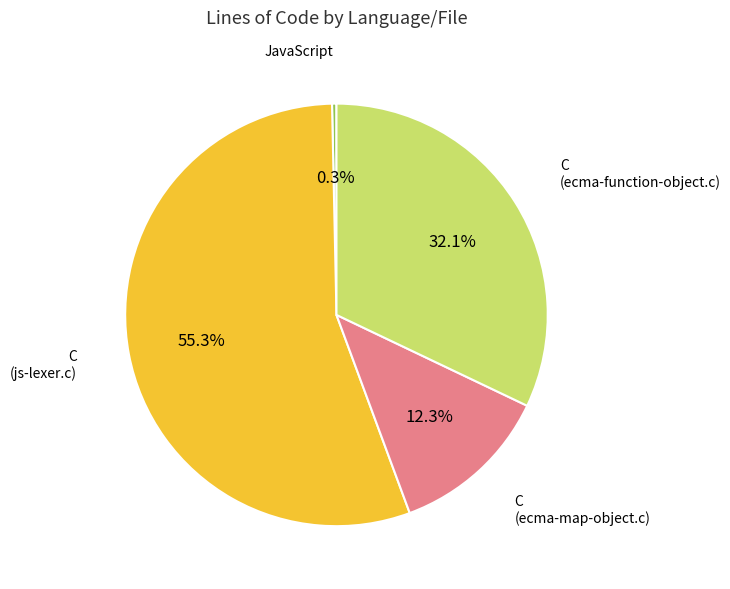

Is there a majority slice in this chart?

Yes